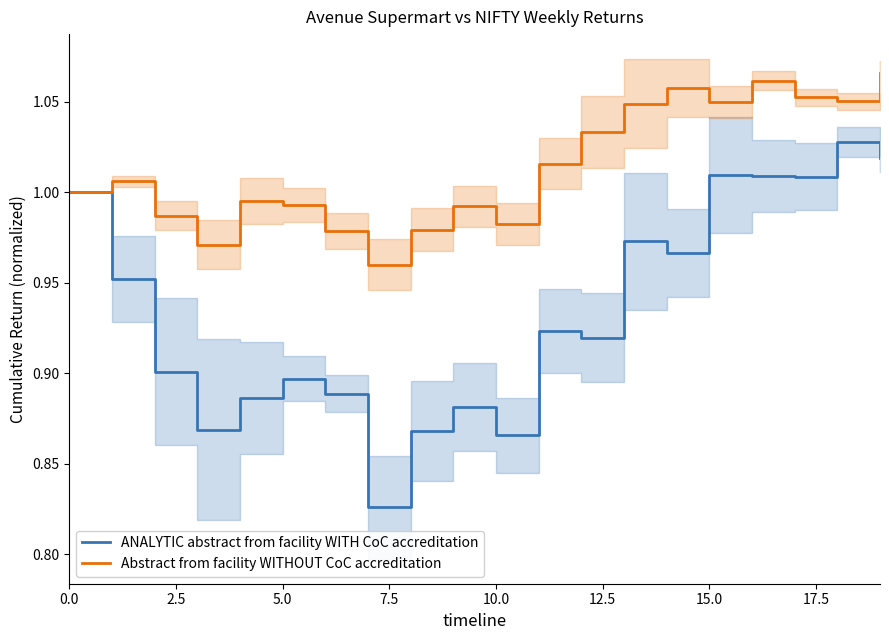

What is the value of the ANALYTIC abstract from facility WITH CoC accreditation point at the 7th from the left?

0.9